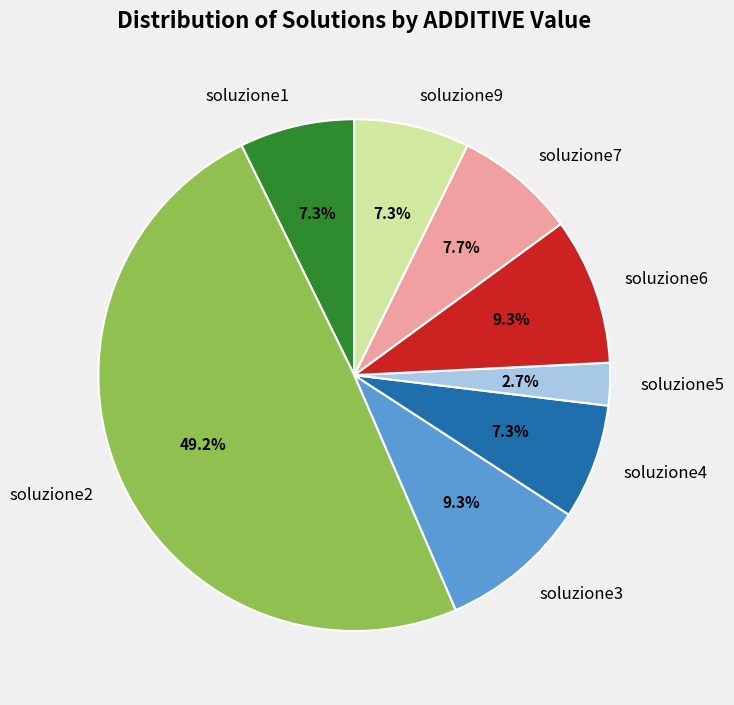

To the nearest percent, what is the combined percentage of soluzione9 and soluzione5?

10%